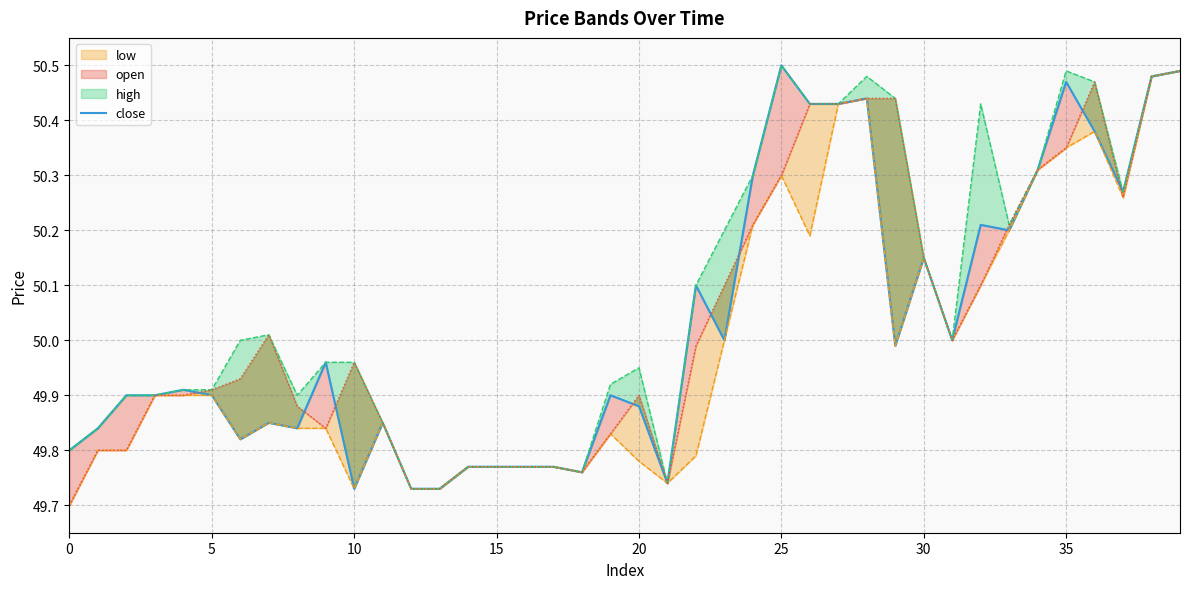

What is the ratio of the value at 37 to the value at 17?

1.0